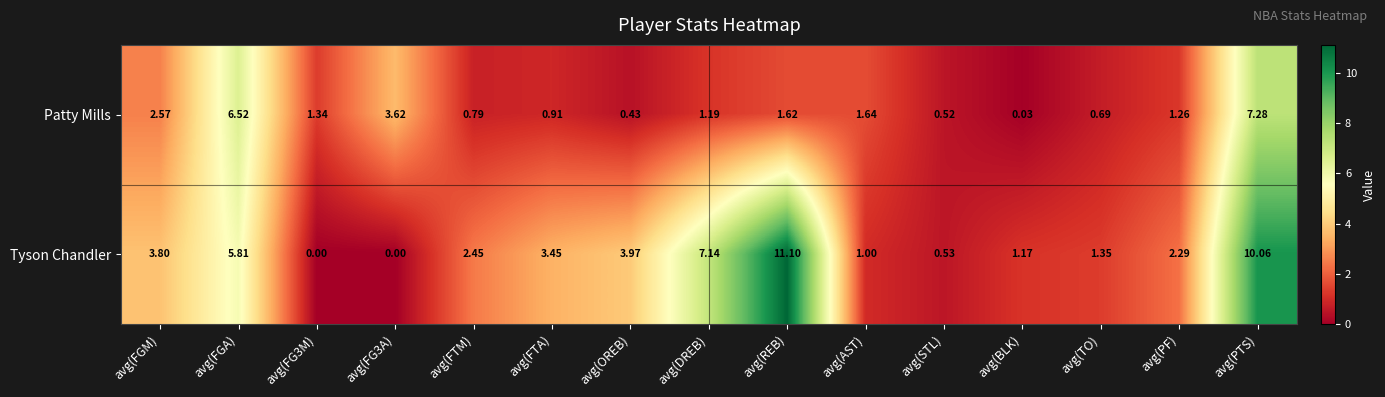

Rank the series by their maximum value, from lowest to highest.

Patty Mills, Tyson Chandler